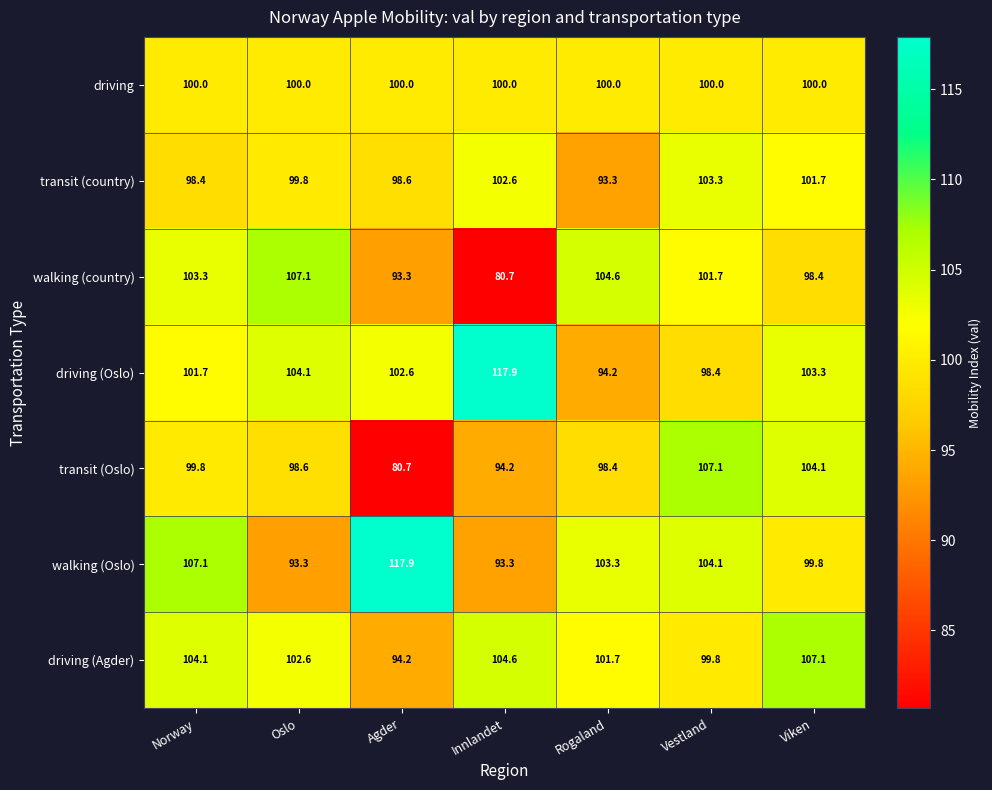

Rank the series at Vestland from highest to lowest value.

transit (Oslo), walking (Oslo), transit (country), walking (country), driving, driving (Agder), driving (Oslo)